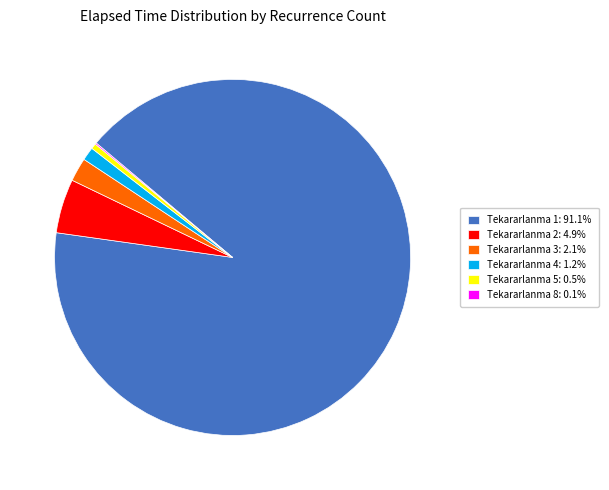

Is there any slice that represents more than half of the pie?

Yes